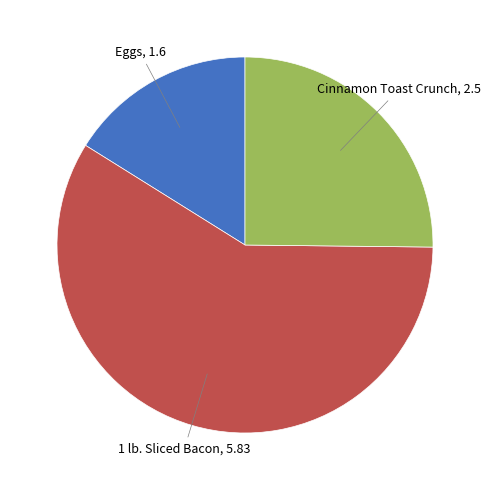

Does any single category account for the majority?

Yes